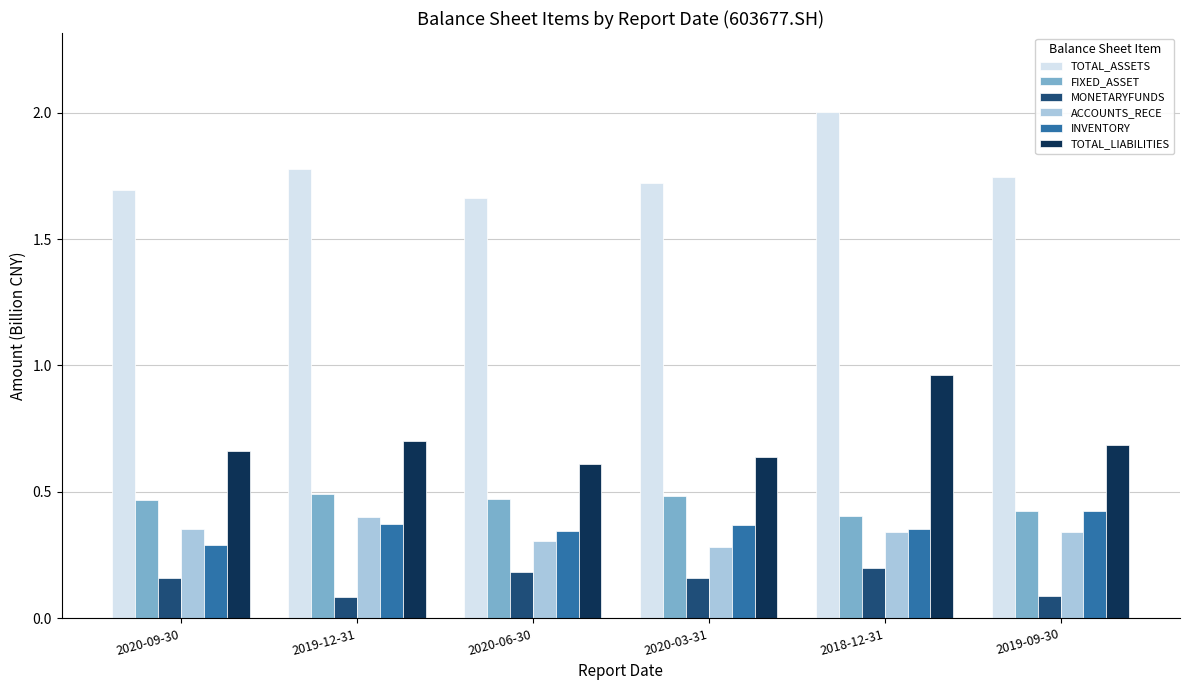

Between 2018-12-31 and 2019-09-30, which series saw the biggest shift?

TOTAL_LIABILITIES